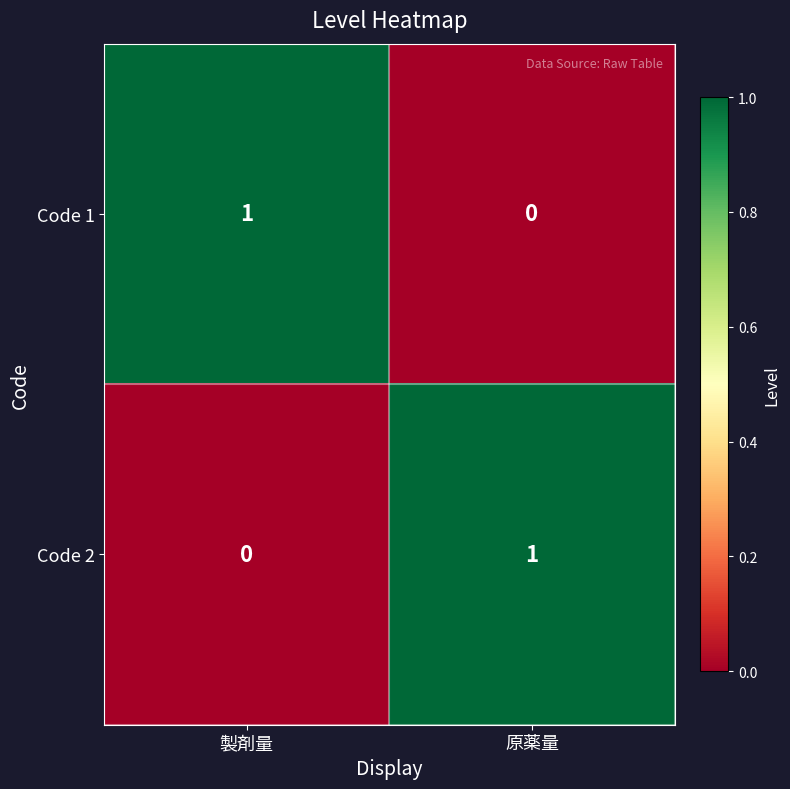

Is the value of Code 2 at 製剤量 greater than the value of Code 1 at 製剤量?

No